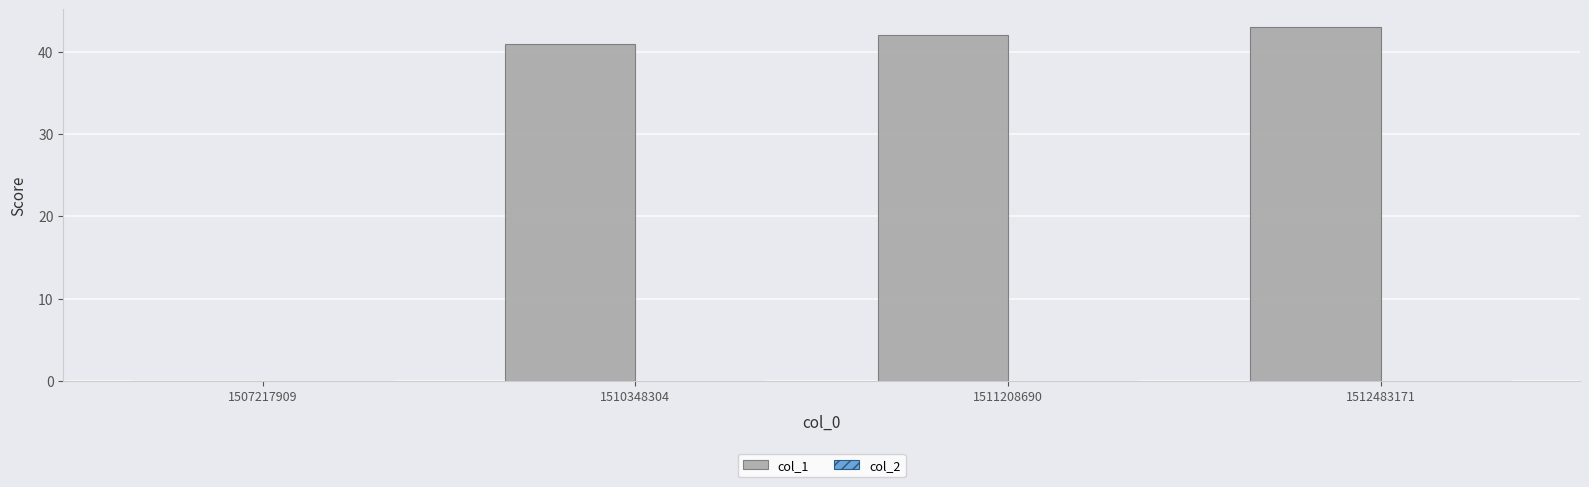

True or false: the data shows 0 at 1507217909.

True